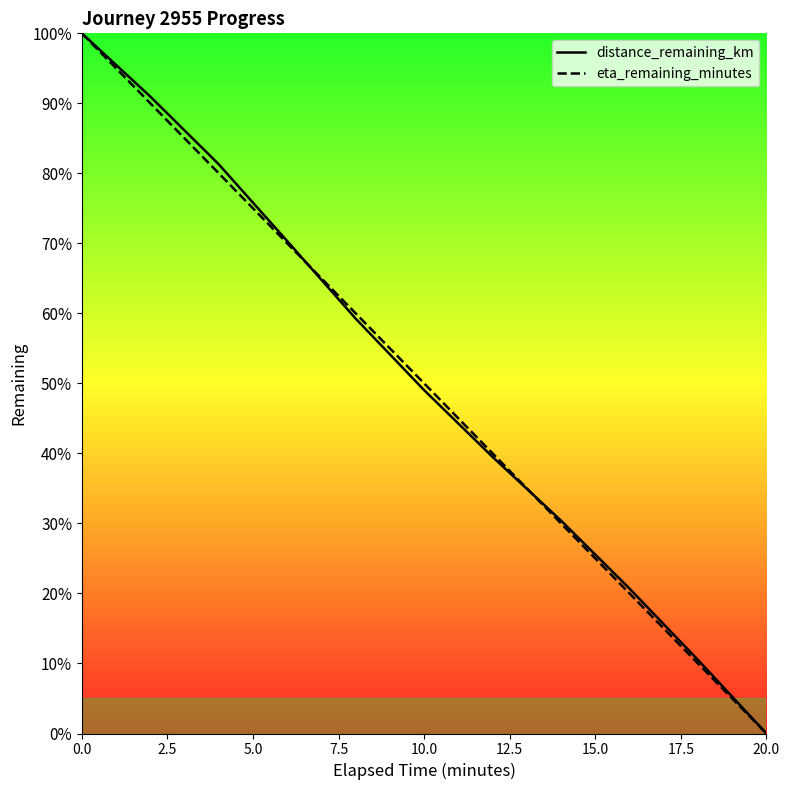

What is the value of the distance_remaining_km point at the 3rd from the left?

81.3